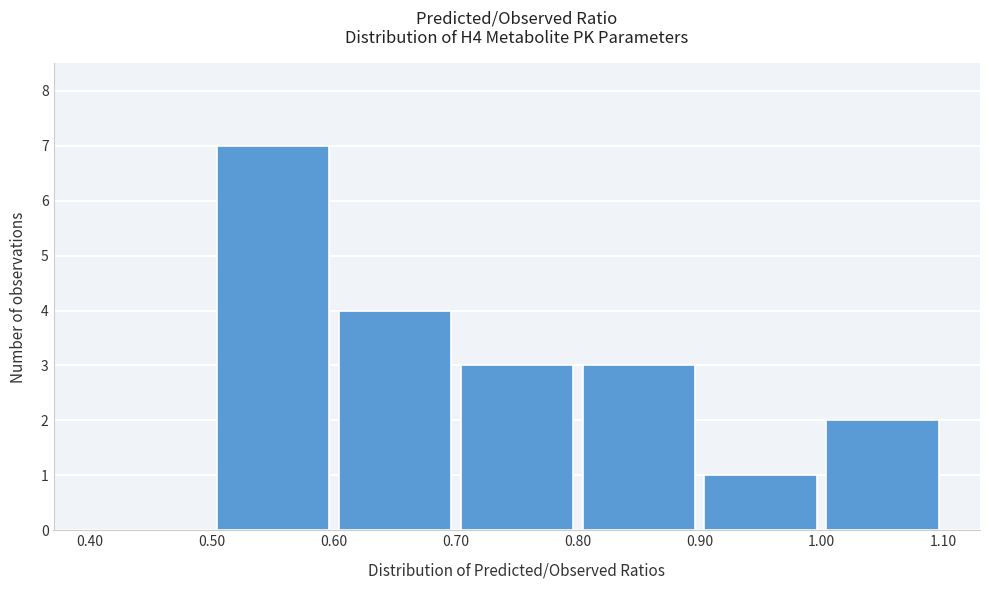

Reading left to right, transcribe this chart: for each bar, give the range it covers on the x-axis and its height. The values are not printed on the chart, so give them approximately, as read against the axis.

0.40 to 0.50: 0
0.50 to 0.60: 7
0.60 to 0.70: 4
0.70 to 0.80: 3
0.80 to 0.90: 3
0.90 to 1.00: 1
1.00 to 1.10: 2